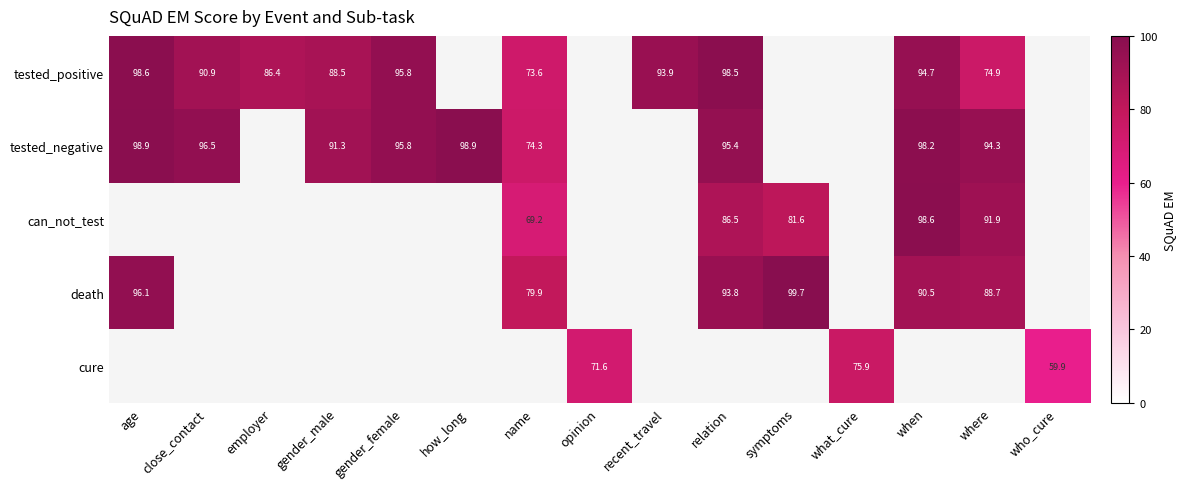

True or false: death has a value of 99.7 at symptoms.

True